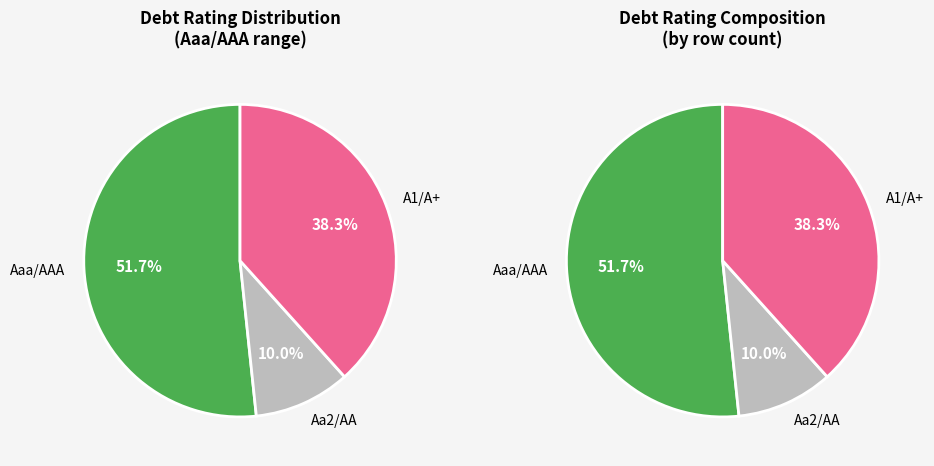

Count the number of slices in the pie.

3